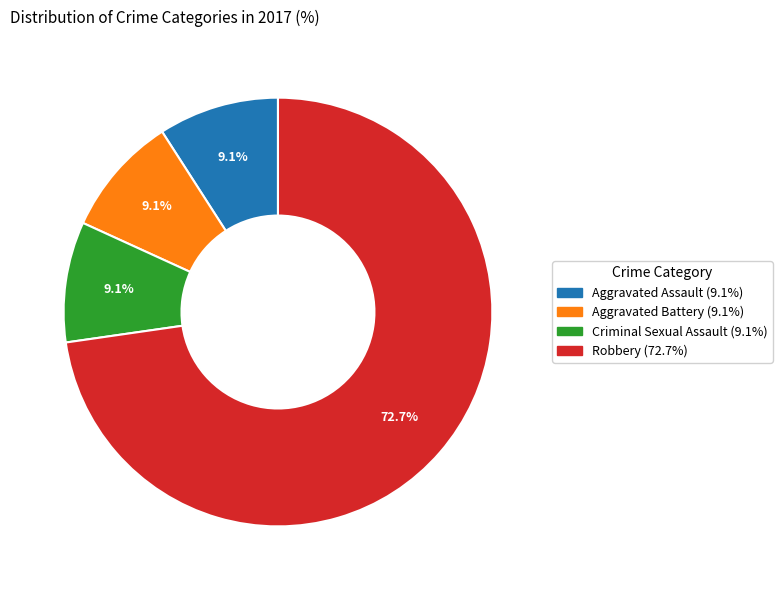

Which slice represents more than half of the pie?

Robbery